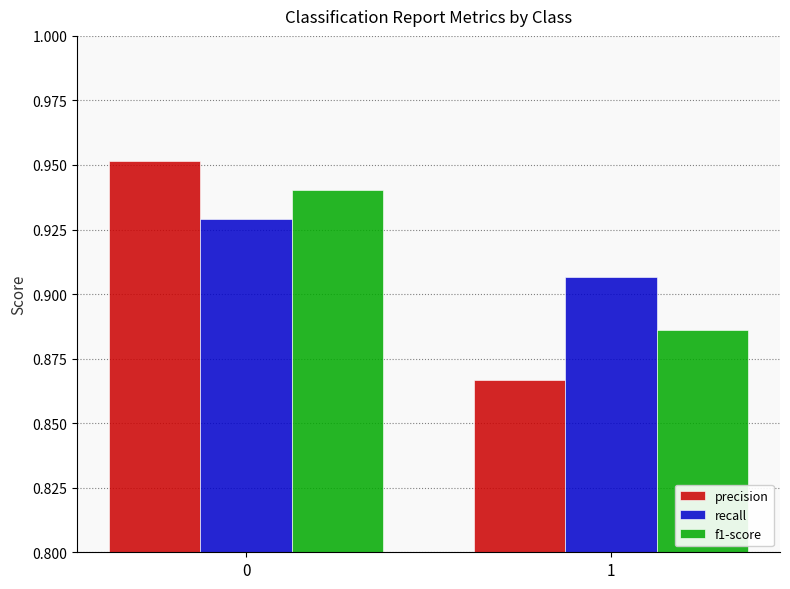

Is the value of f1-score at 0 greater than the value of precision at 0?

No